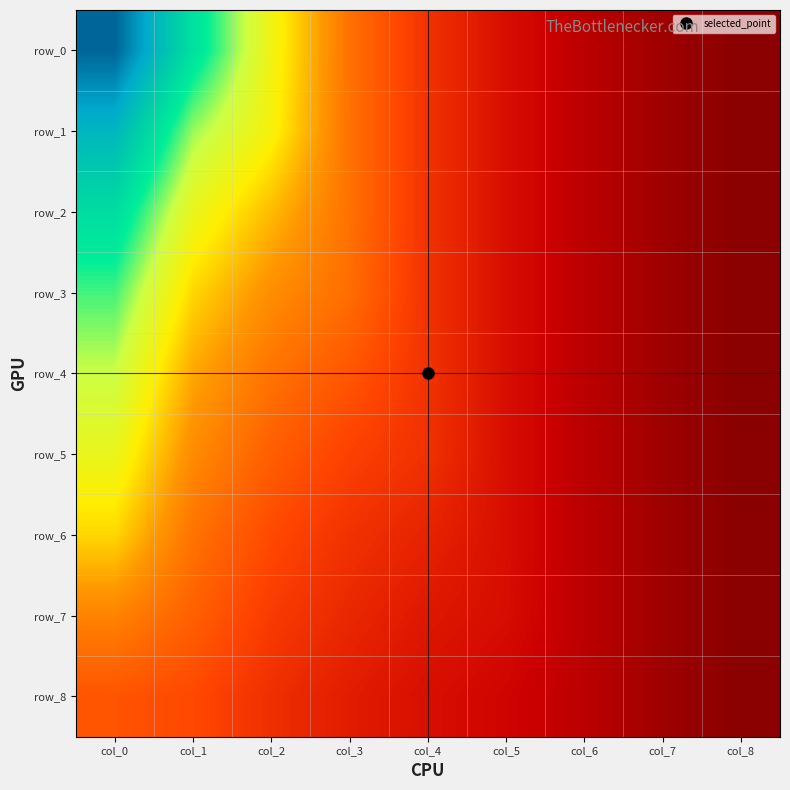

True or false: row_7 has a value of 1.0 at col_7.

False